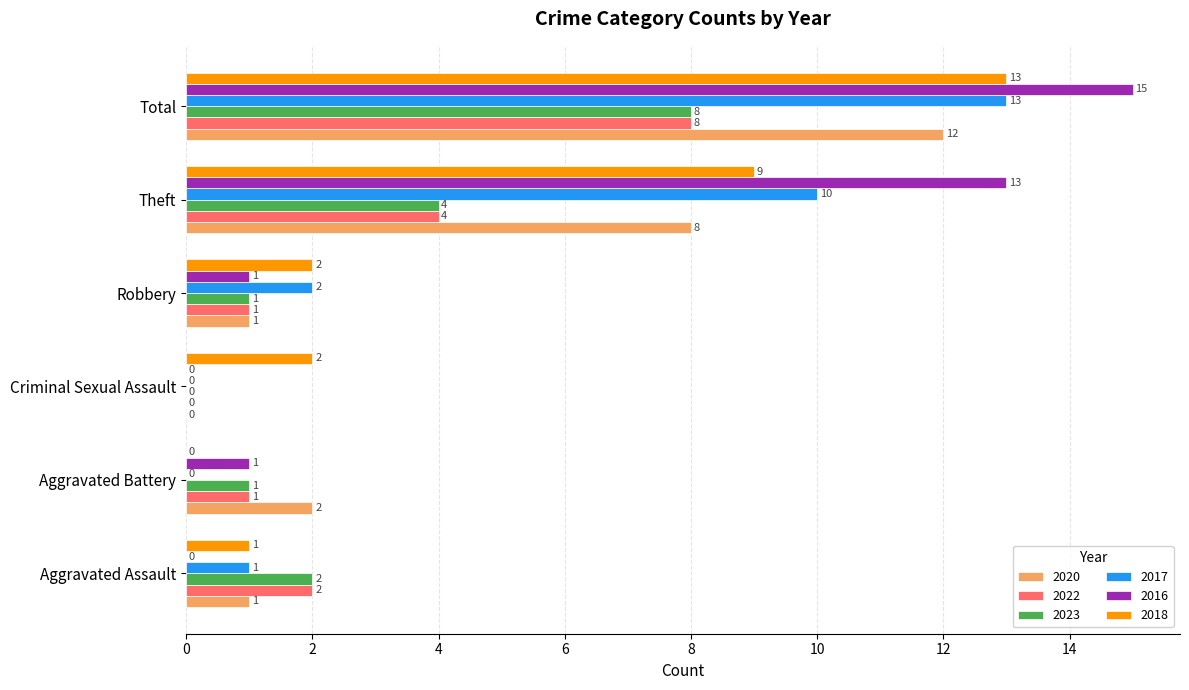

Is the value of 2016 at Aggravated Battery greater than the value of 2017 at Total?

No